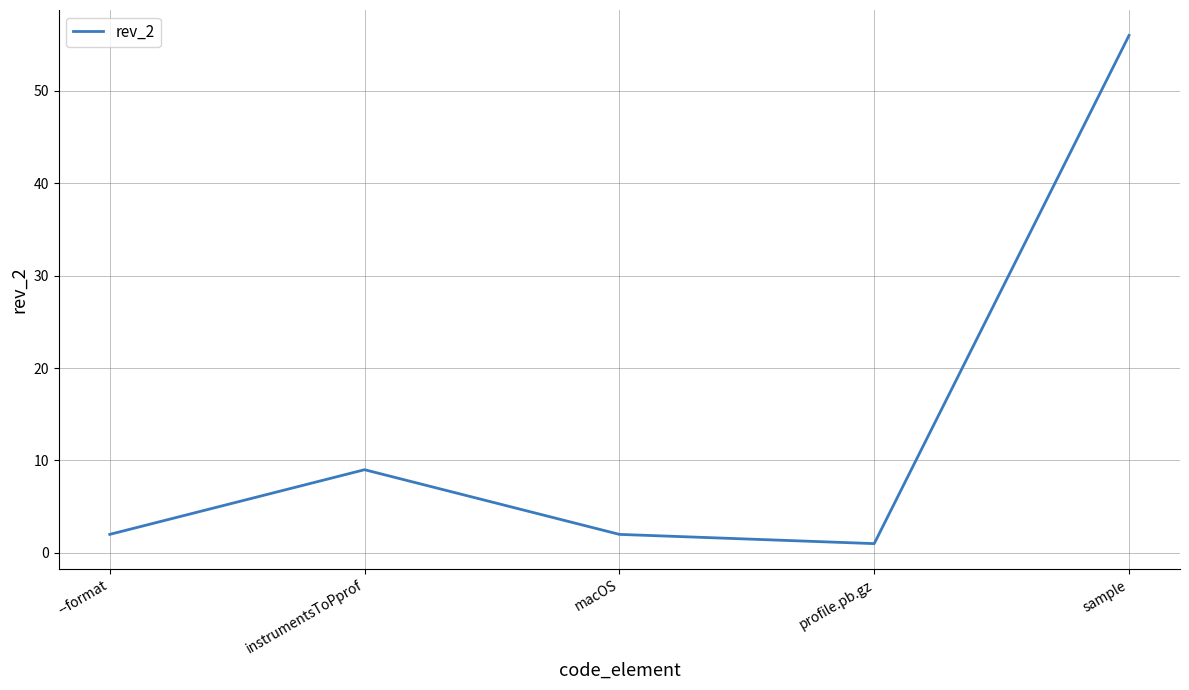

What is the greatest value displayed?

56